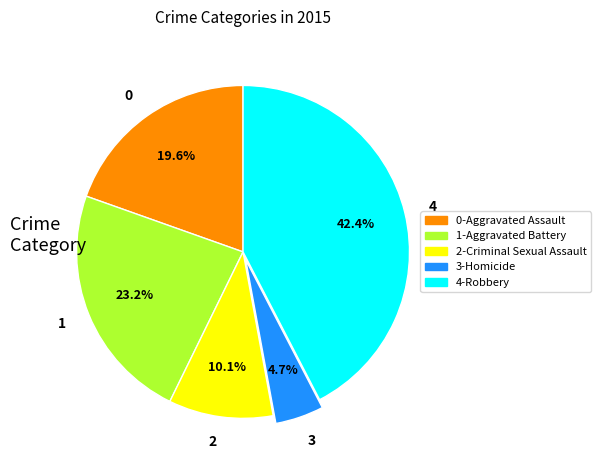

Approximately how many times larger is the value at 0 compared to 4?

0.5